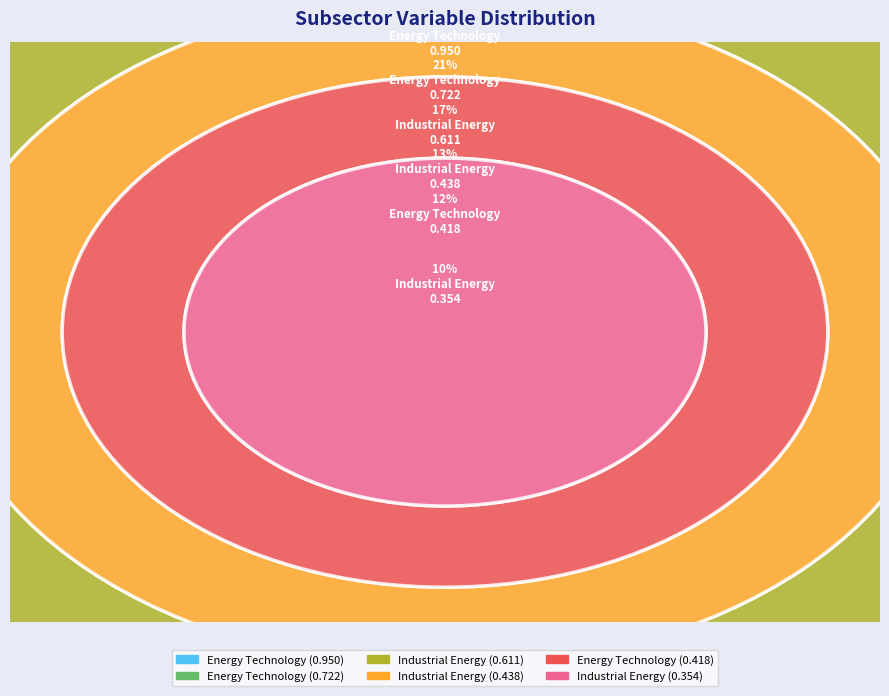

Between Energy Technology (5) and Industrial Energy (2), which is larger?

Energy Technology (5)